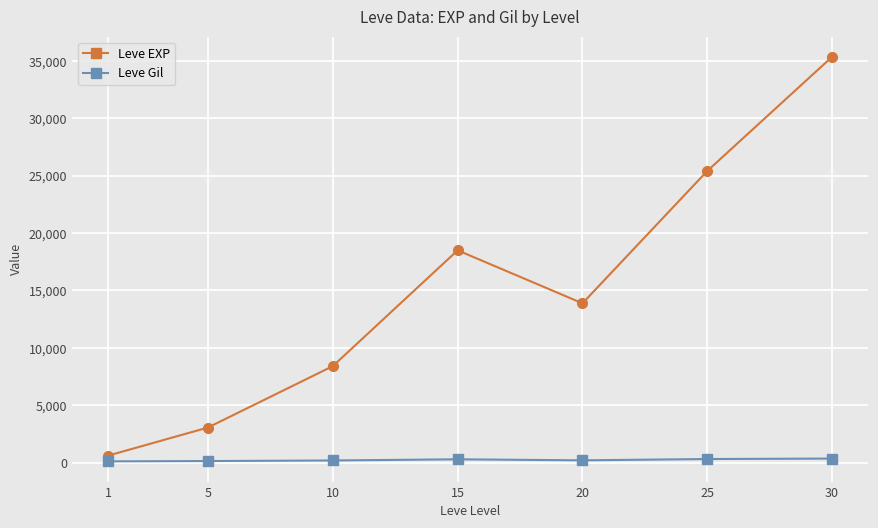

In Leve EXP, how many points are lower than both neighbors (excluding endpoints)?

1